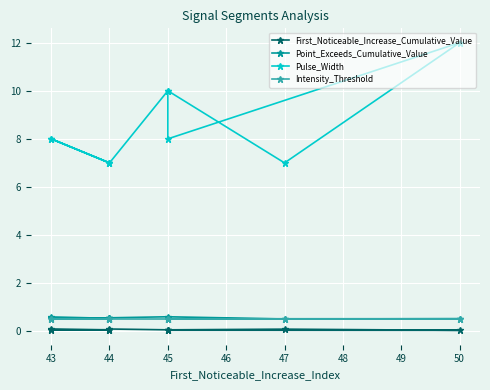

True or false: Intensity_Threshold has a value of 0.8 at 44.

False